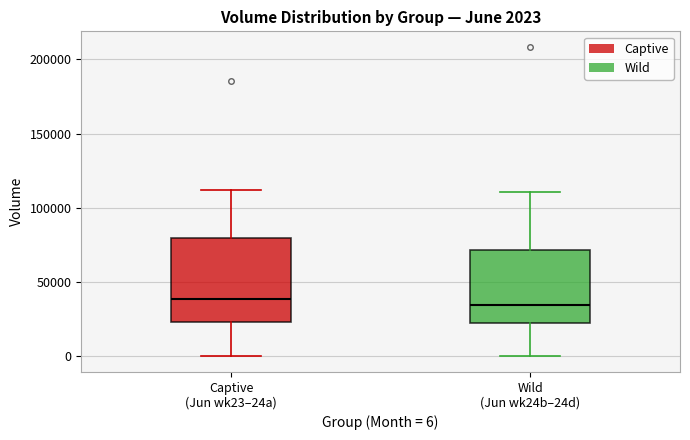

Which box is the tallest, from its lower edge to its upper edge?

Captive (Jun wk23–24a)